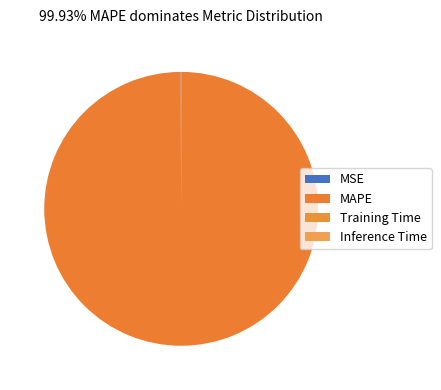

Count the number of slices in the pie.

4